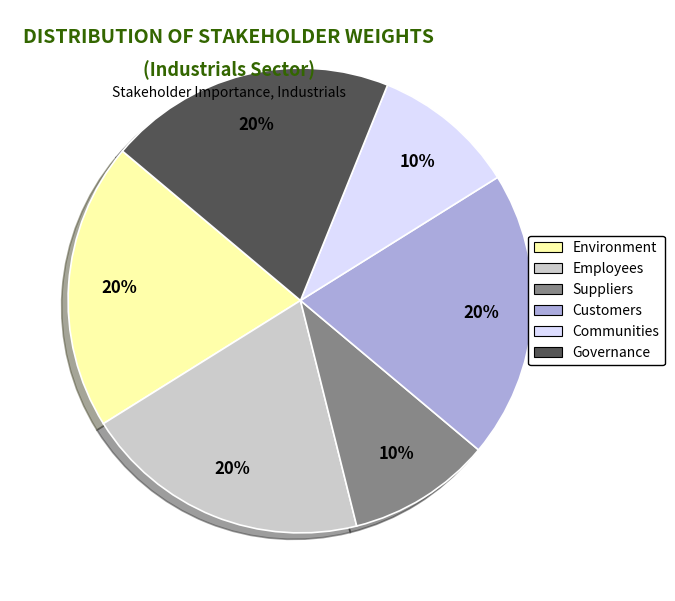

Is the sum of Communities and Customers greater than half?

No